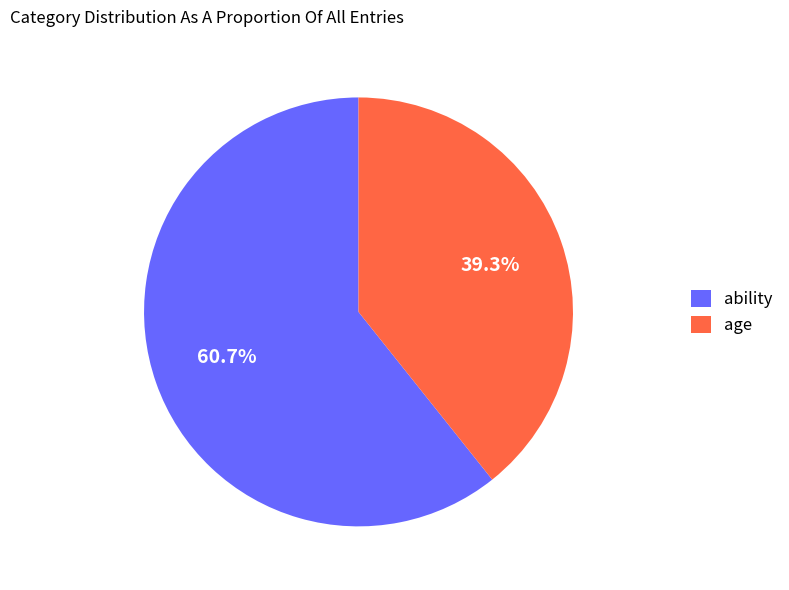

Is there any slice that represents more than half of the pie?

Yes